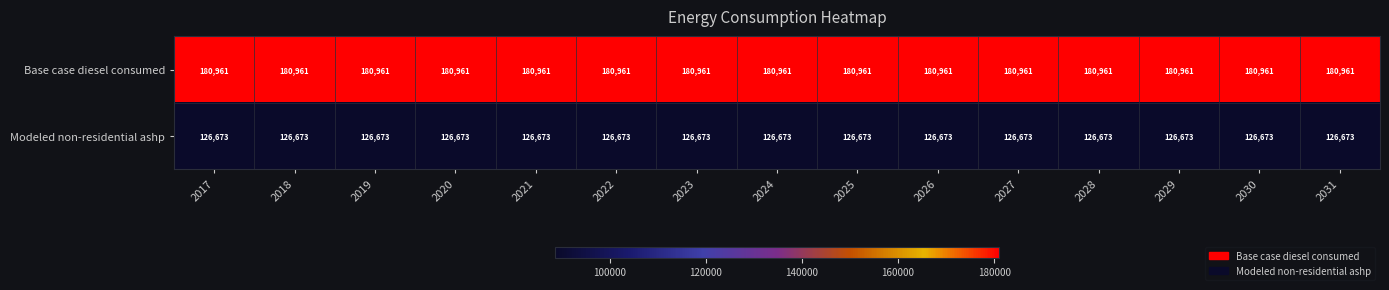

What is the lowest value of the Modeled non-residential ashp series?

126673